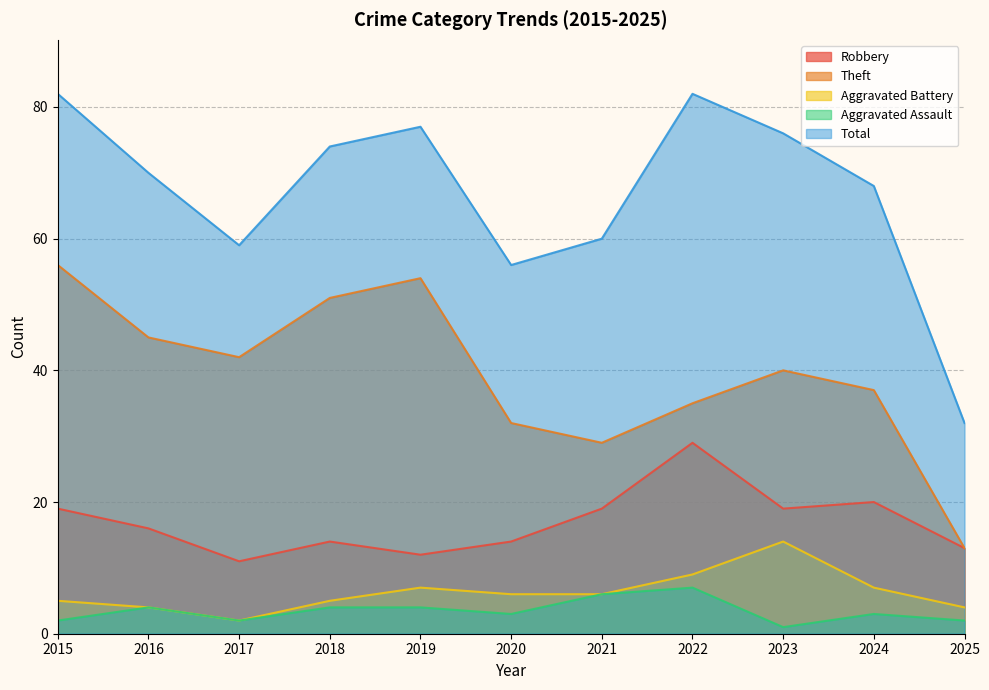

What is the difference between the Aggravated Assault values at 2021 and 2015?

4